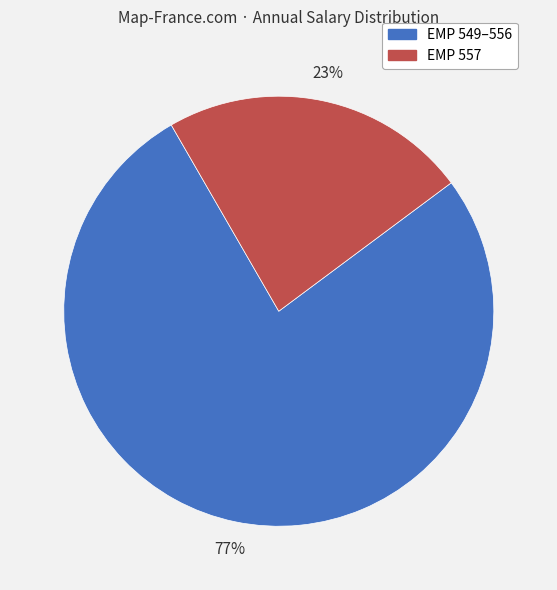

Is there a majority slice in this chart?

Yes